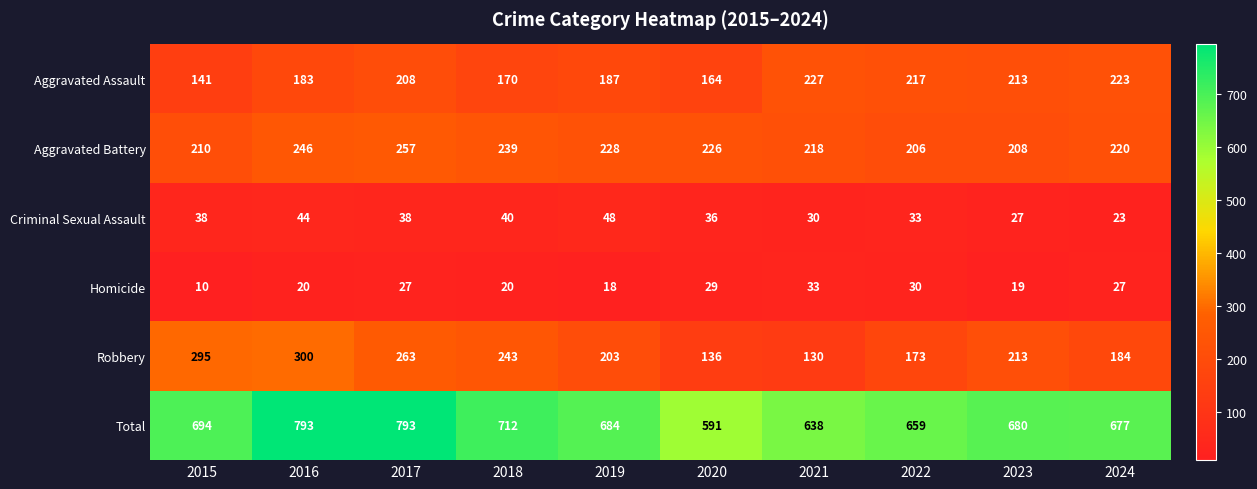

What is the sum of all Robbery values?

2140